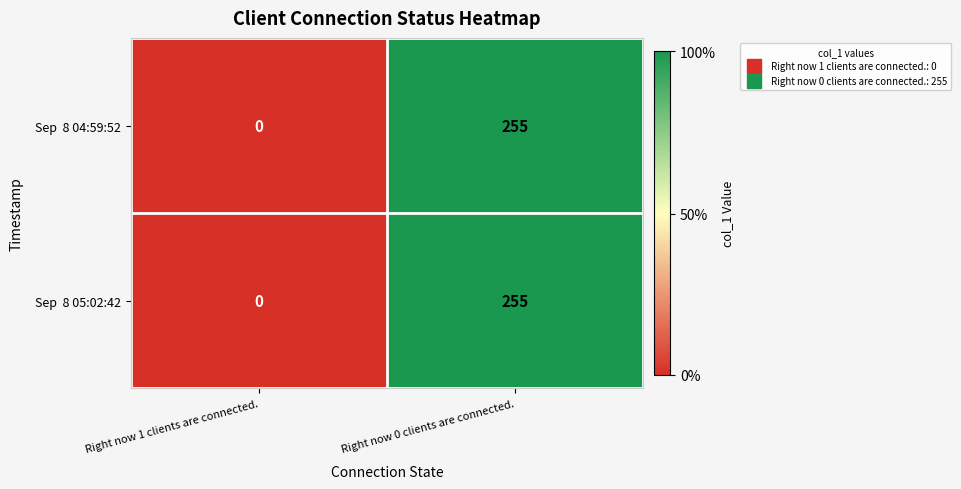

At which category is the sum across all series the highest?

Right now 0 clients are connected.